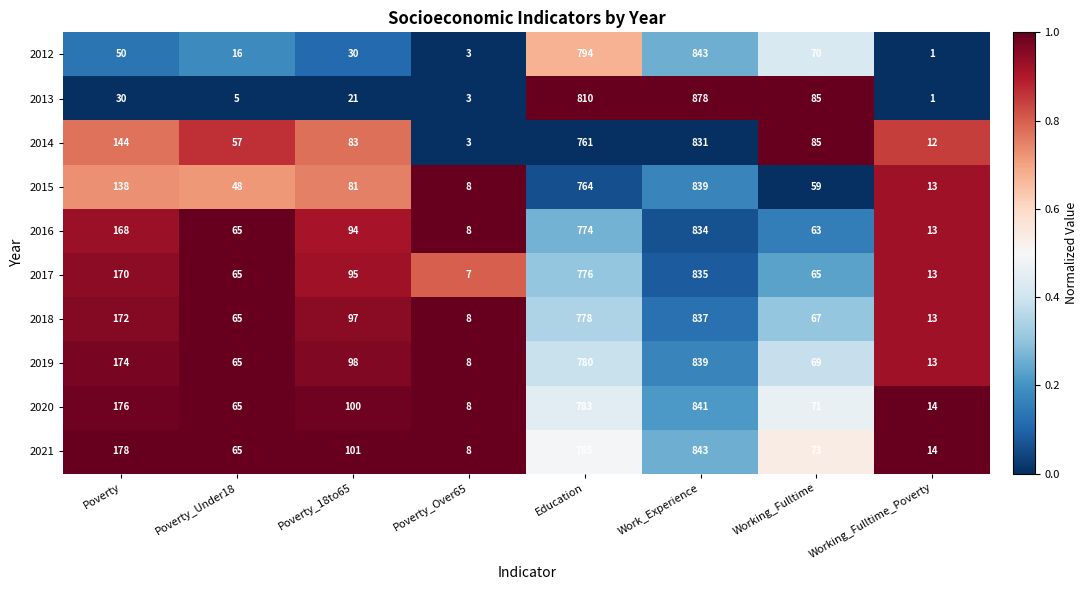

Where is 2020 nearest to the value 424?

Poverty